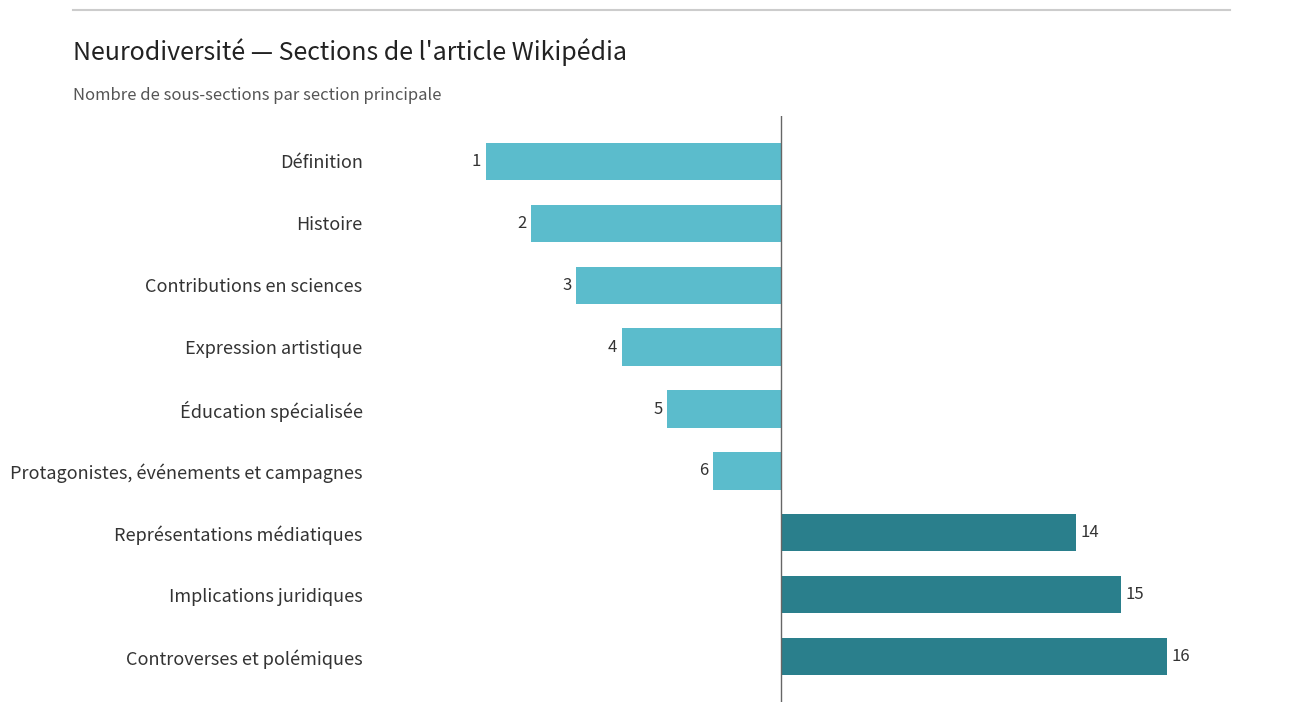

How many bars are there in total?

9